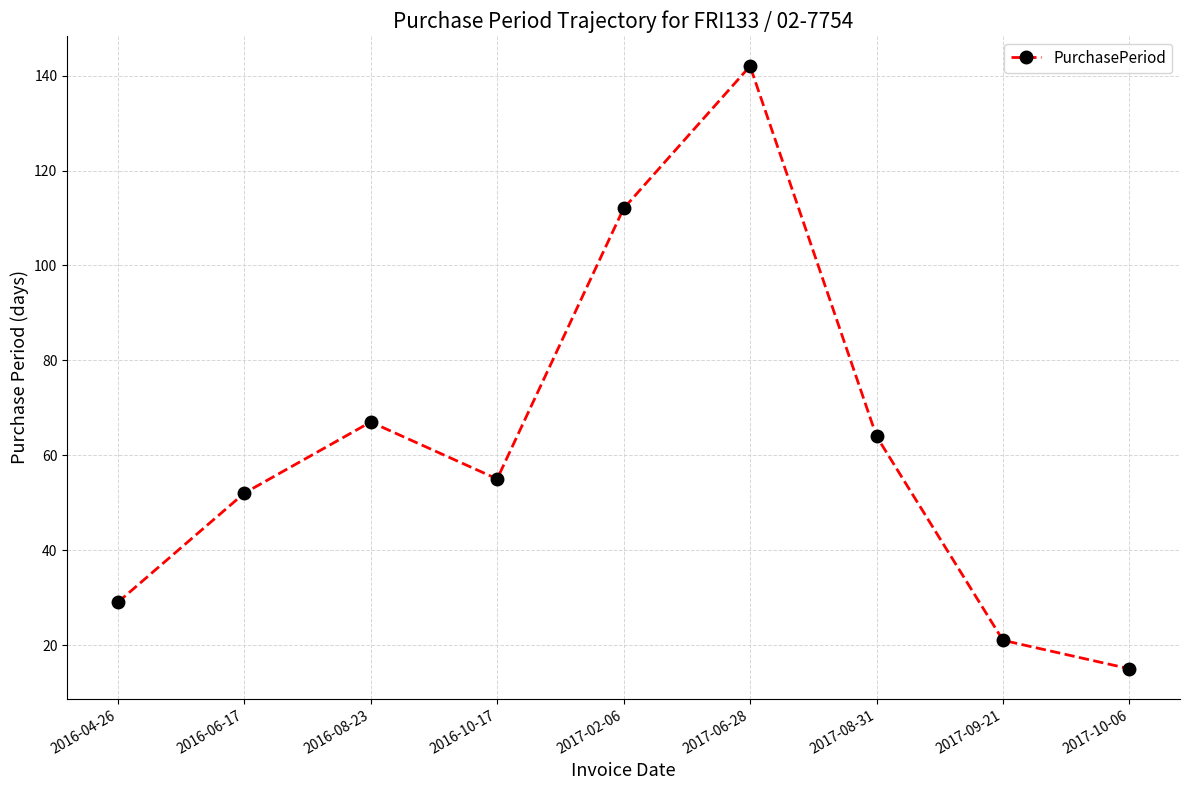

The chart shows a value of 5 at 2017-10-06. True or false?

False